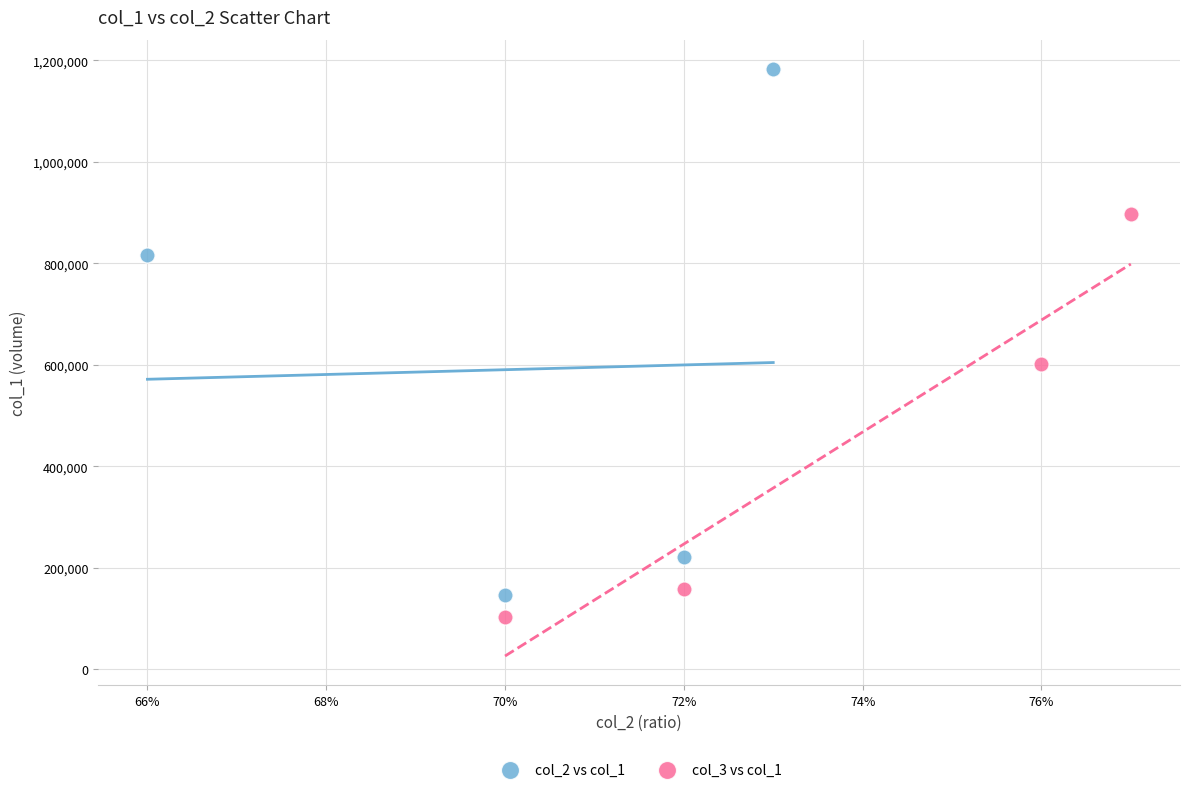

Which series contains the highest Y value?

col_2 vs col_1